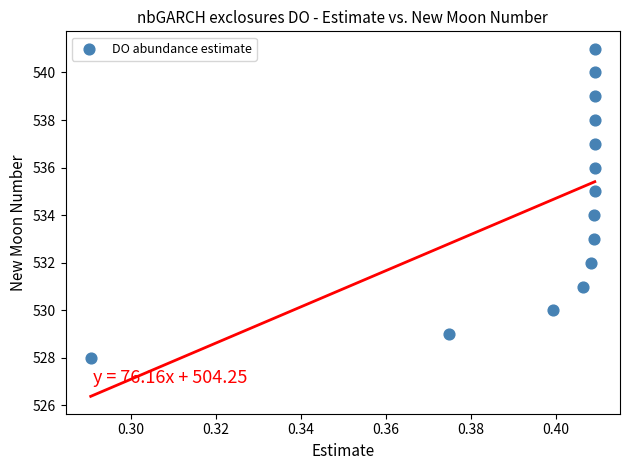

What is the range of Y values (max minus min)?

13